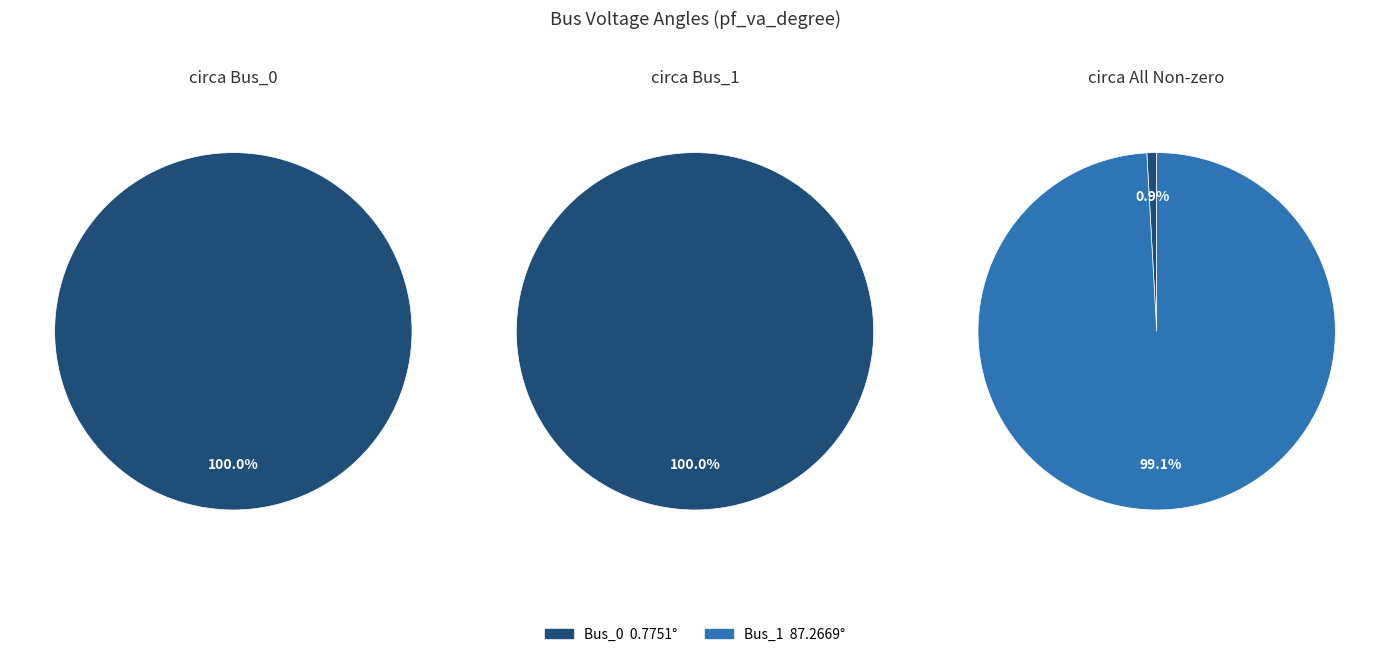

True or false: Bus_1 accounts for 99% of the total.

True